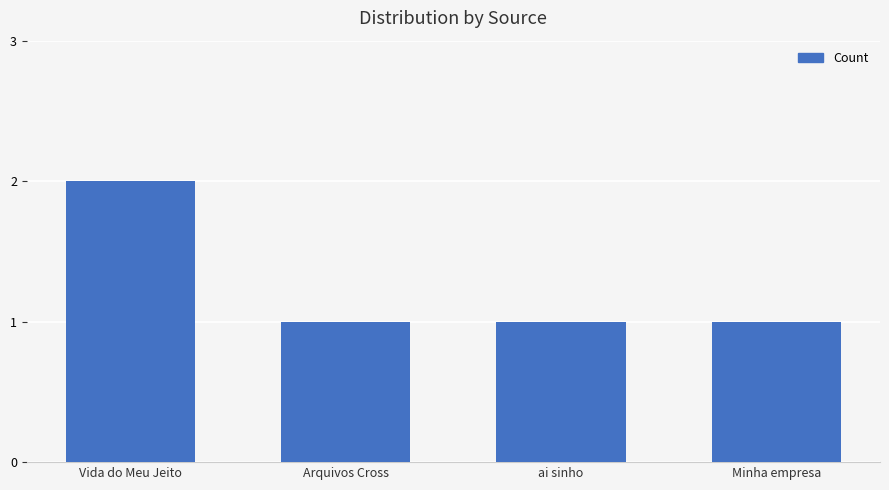

Approximately how many times larger is the value at Arquivos Cross compared to ai sinho?

1.0